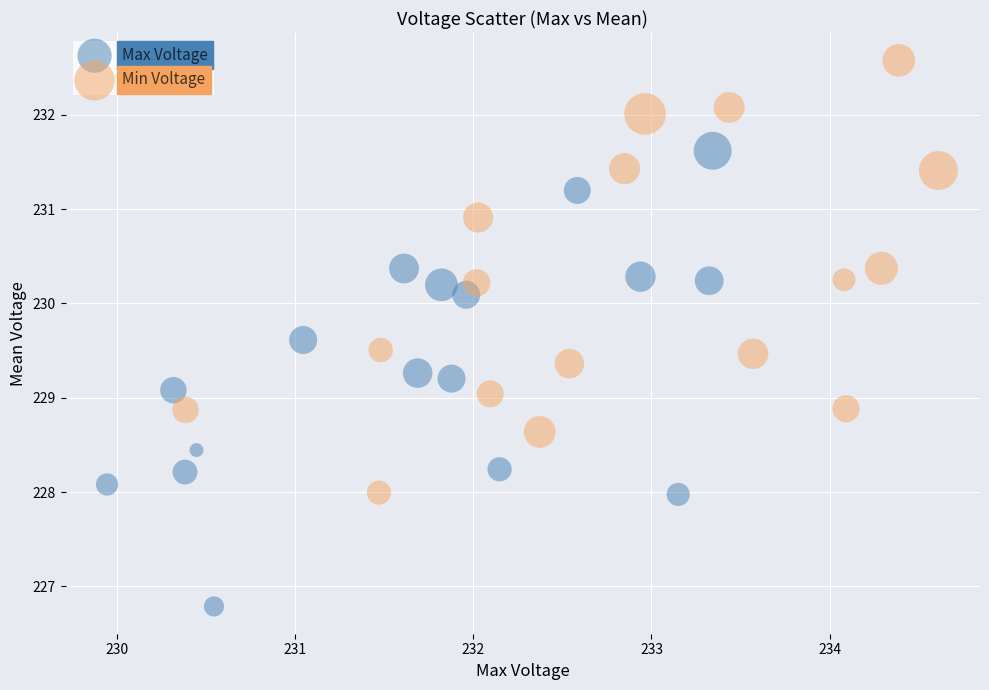

Which series contains the highest Y value?

Min Voltage